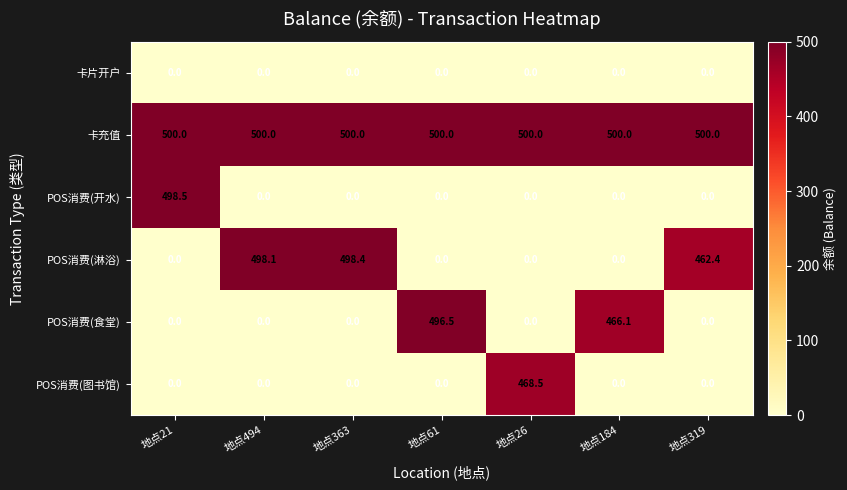

What is the difference between the highest and lowest values at 地点21?

500.0